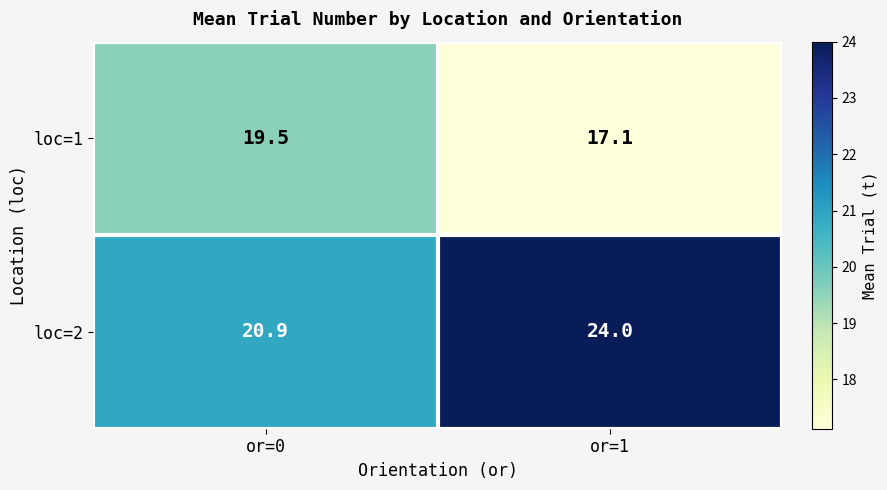

What is the total value across all series at or=1?

41.1